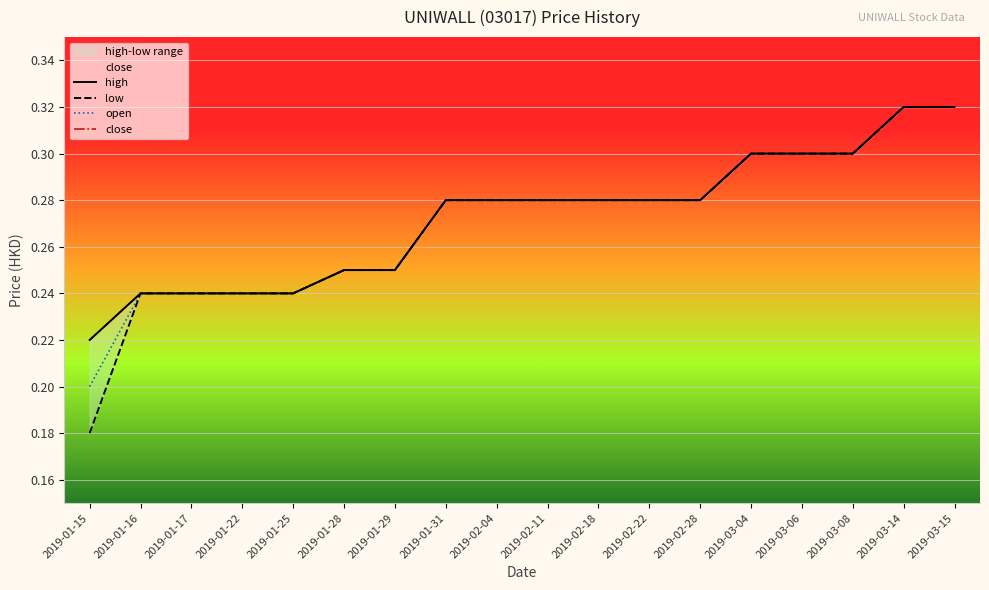

True or false: close and high intersect in this chart.

False